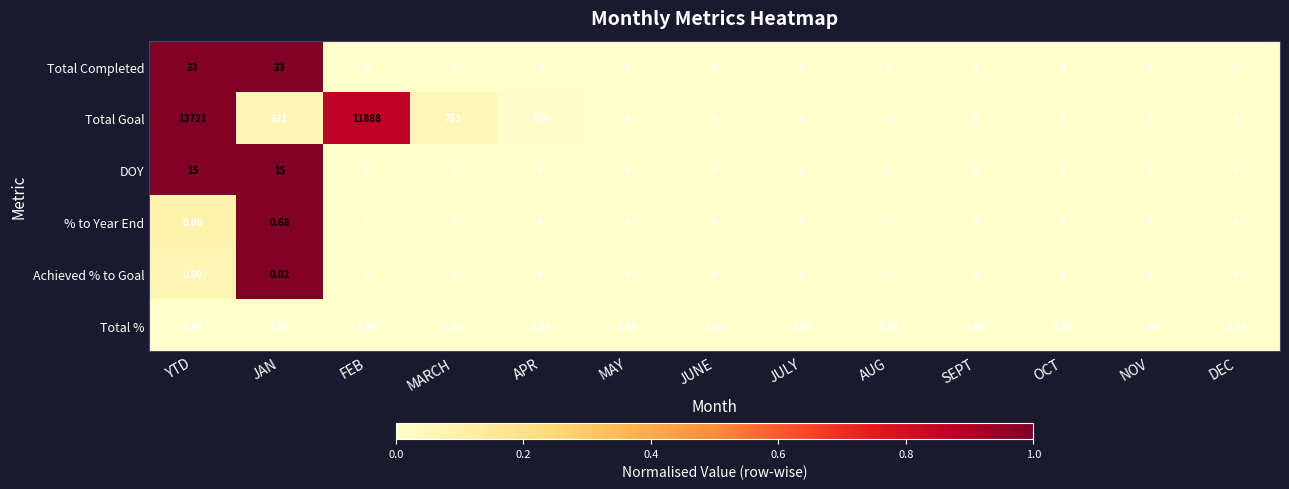

Which category has the highest value in the % to Year End series?

JAN